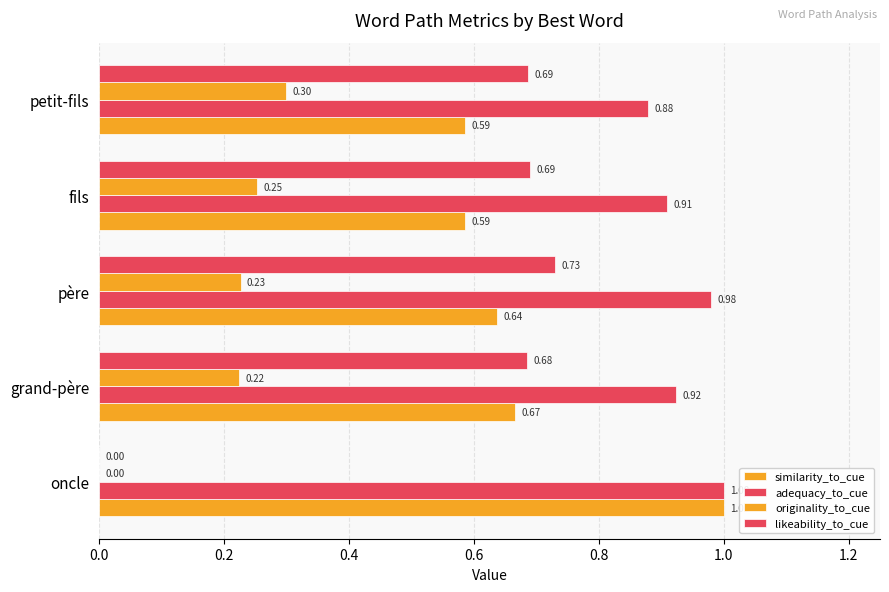

How many positive values does the originality_to_cue series have?

4